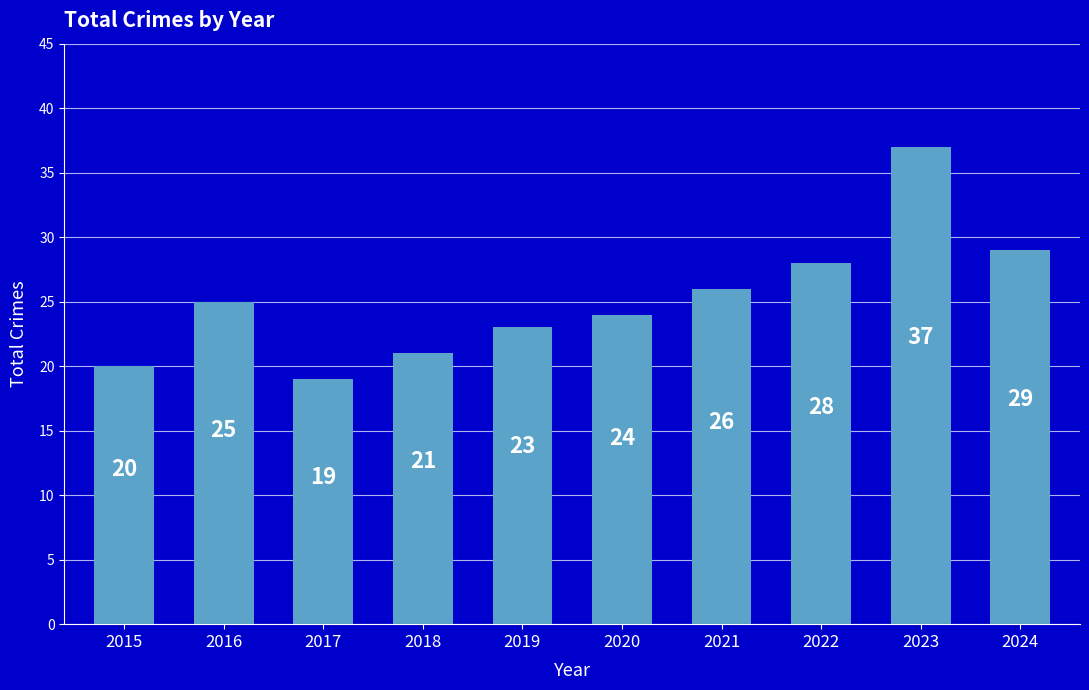

What is the difference between the values at 2016 and 2023?

12